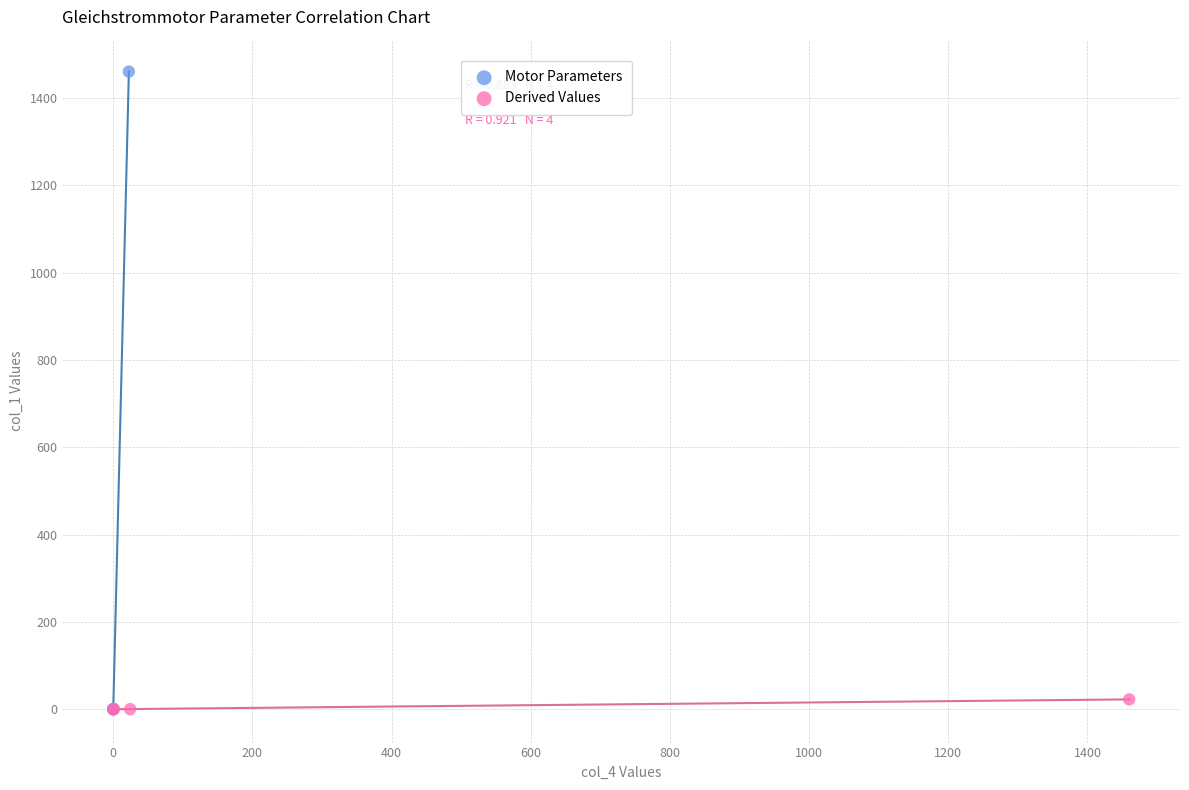

Which series has the largest Y range (max minus min)?

Motor Parameters